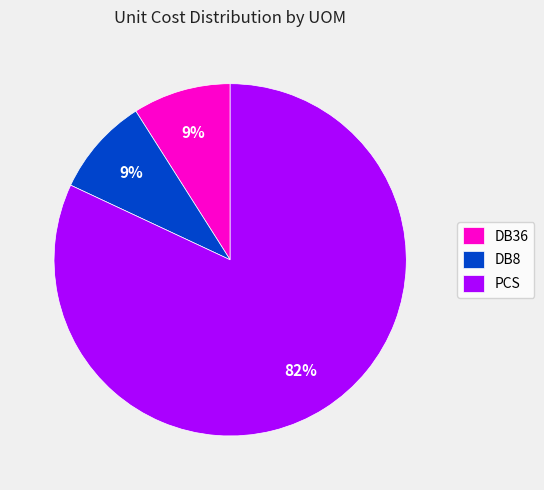

What is the majority slice?

PCS